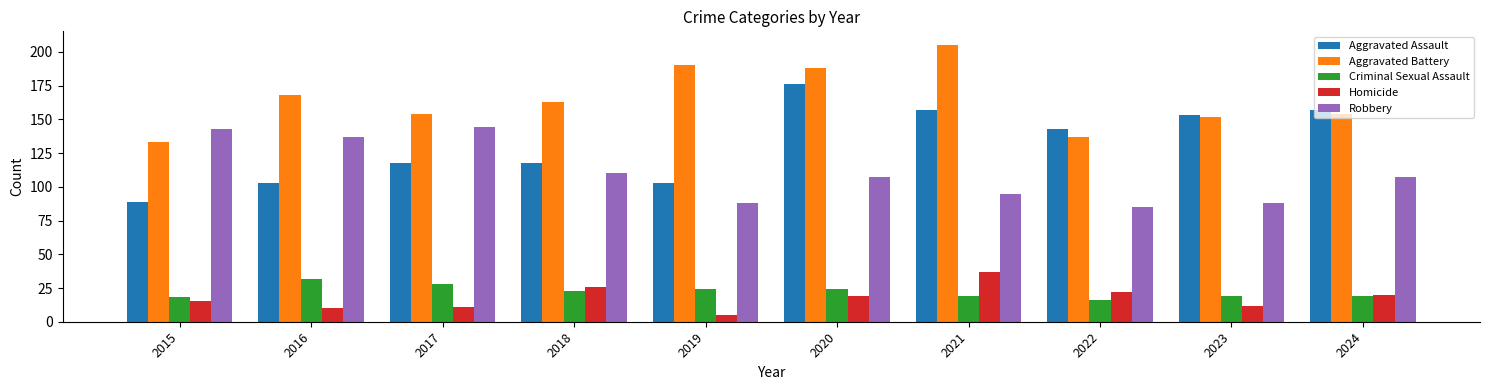

True or false: Aggravated Battery has a value of 190 at 2019.

True